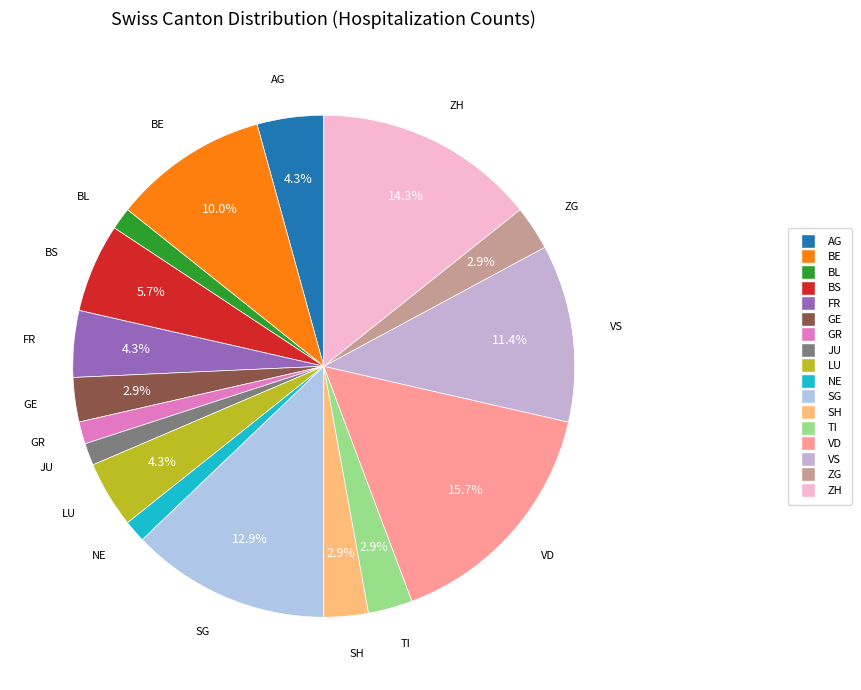

The BS slice represents 6% of the pie. True or false?

True